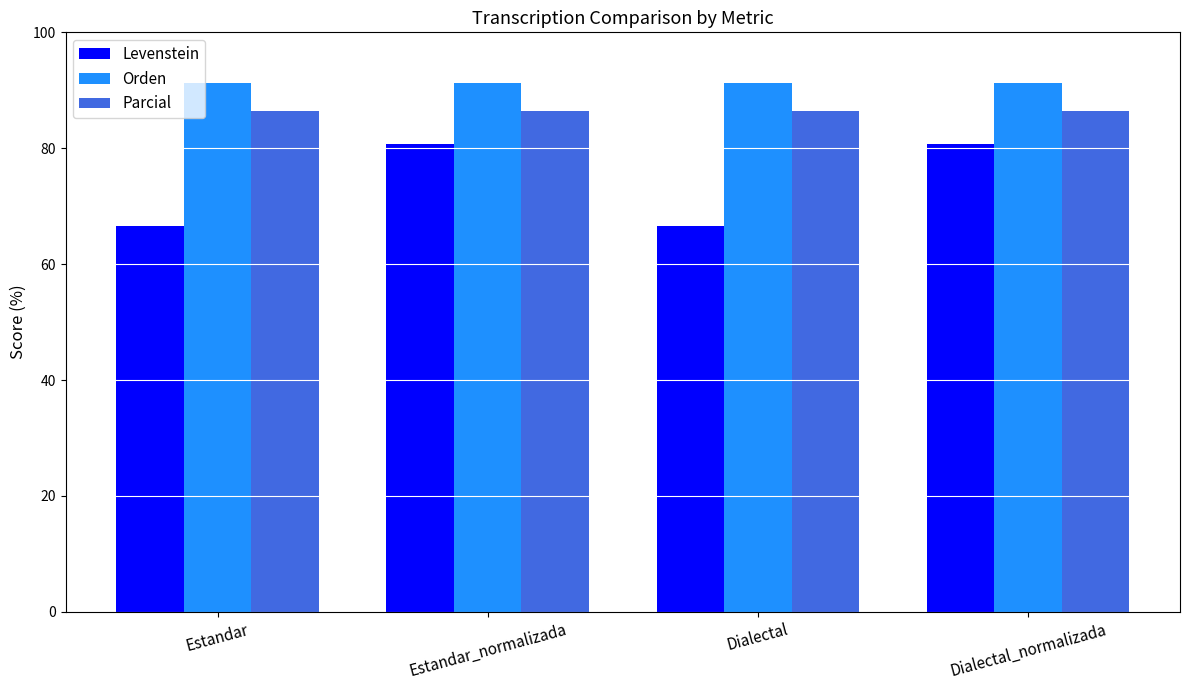

What is the value of the Orden bar at the 4th from the left?

91.3